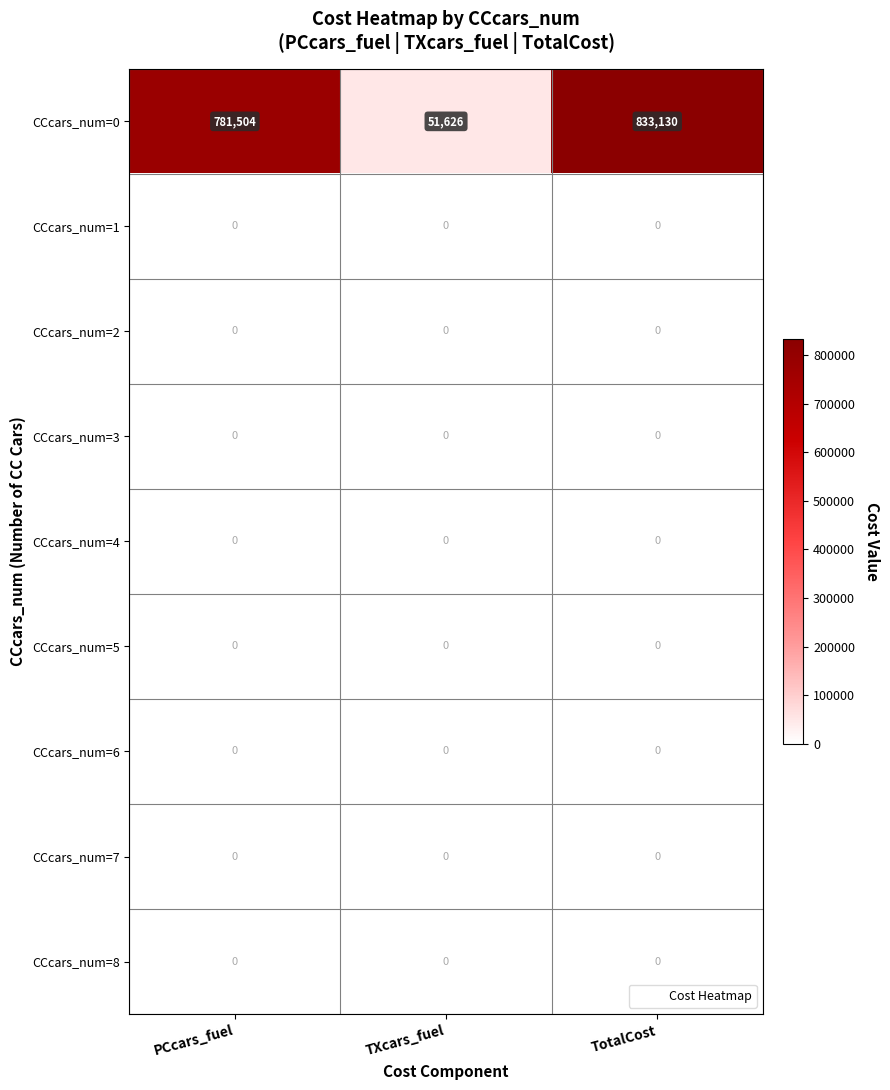

What is the difference between the maximum and second lowest values in the CCcars_num=0 series?

51626